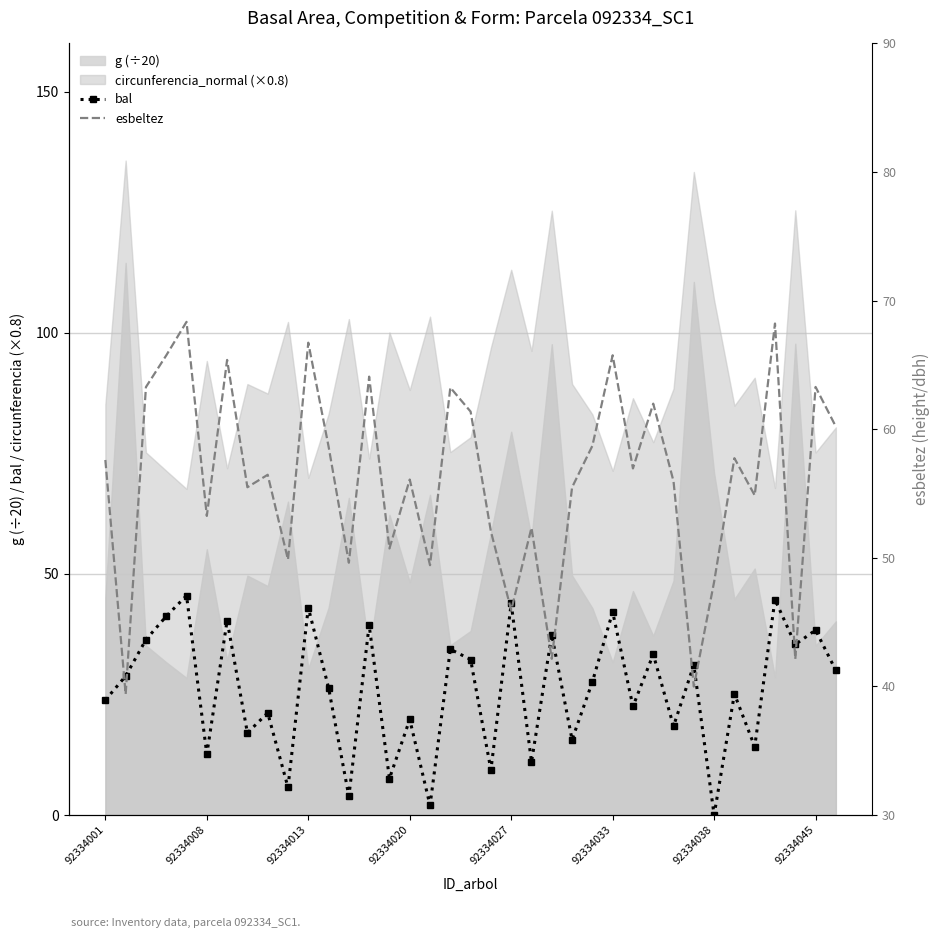

What is the highest value of the bal series?

45.5